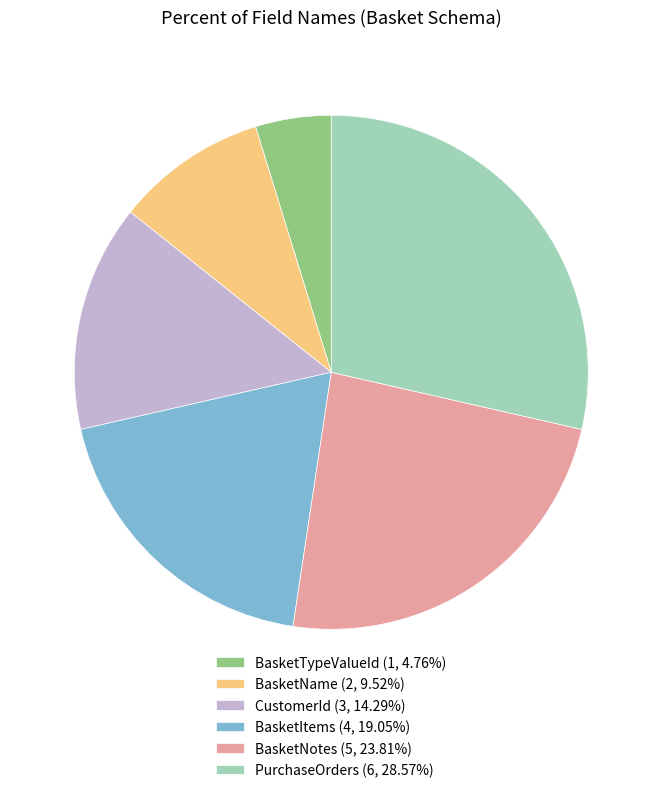

True or false: PurchaseOrders accounts for 29% of the total.

True